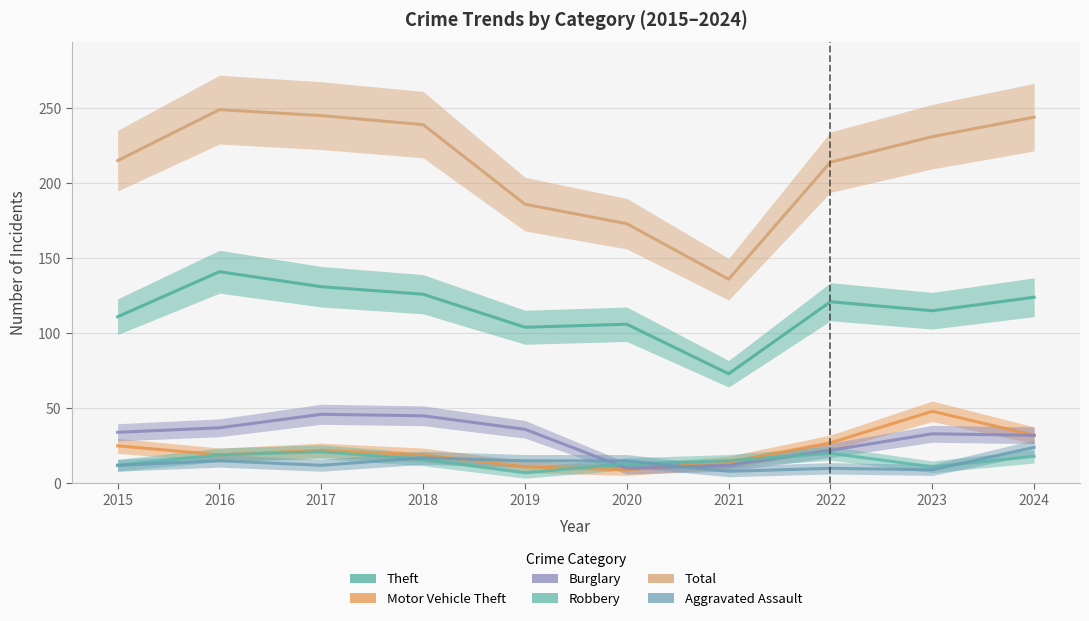

Rank the series at 2019 from lowest to highest value.

Robbery, Motor Vehicle Theft, Aggravated Assault, Burglary, Theft, Total